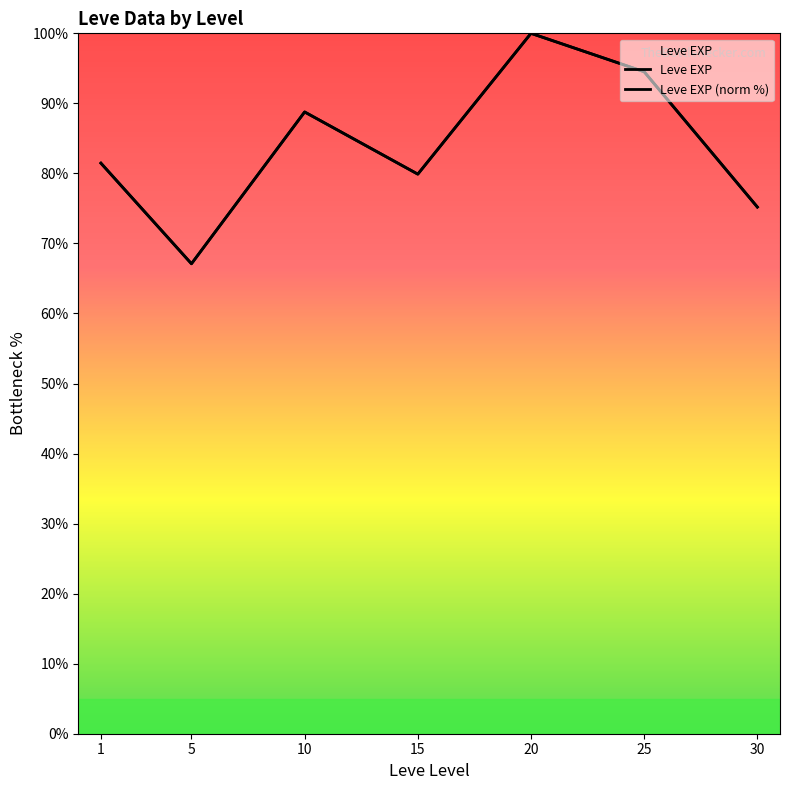

How many categories are shown in the chart?

7